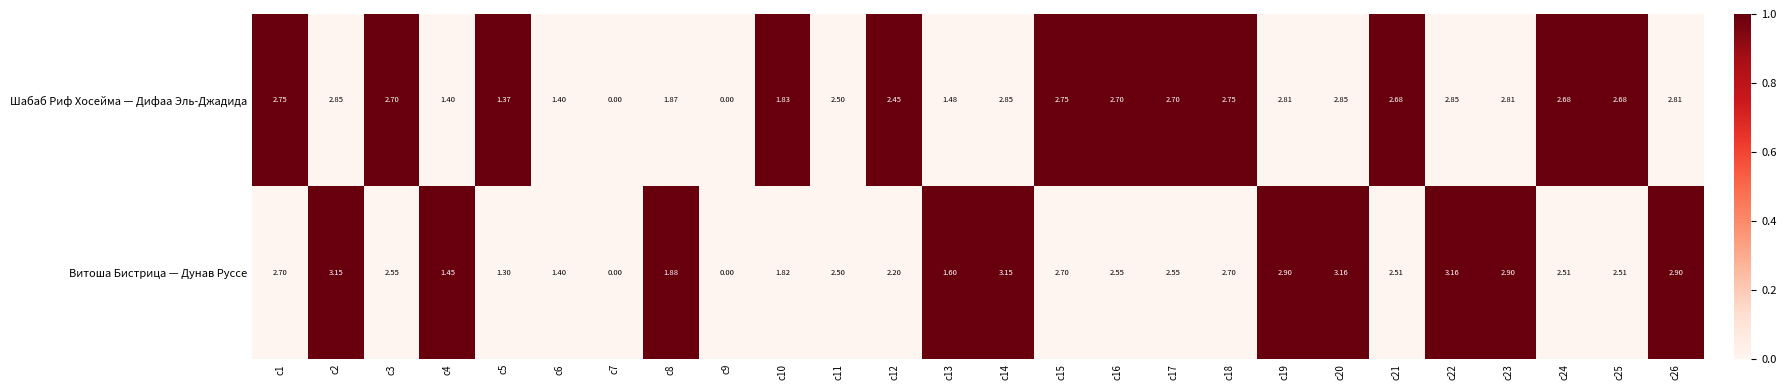

Is the value of Шабаб Риф Хосейма — Дифаа Эль-Джадида at c4 greater than the value of Витоша Бистрица — Дунав Руссе at c25?

No